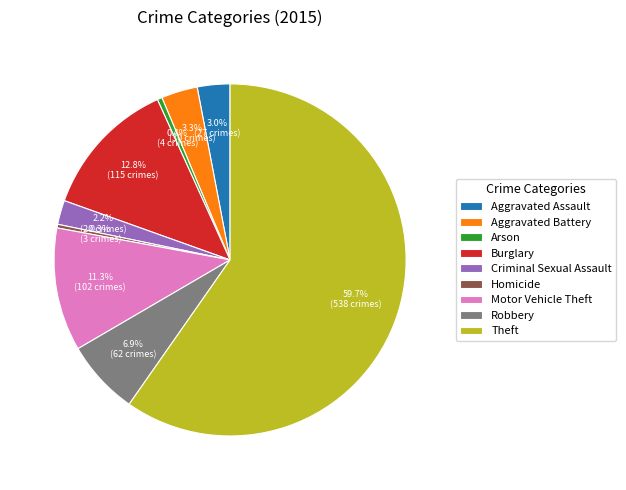

Which category accounts for the majority?

Theft